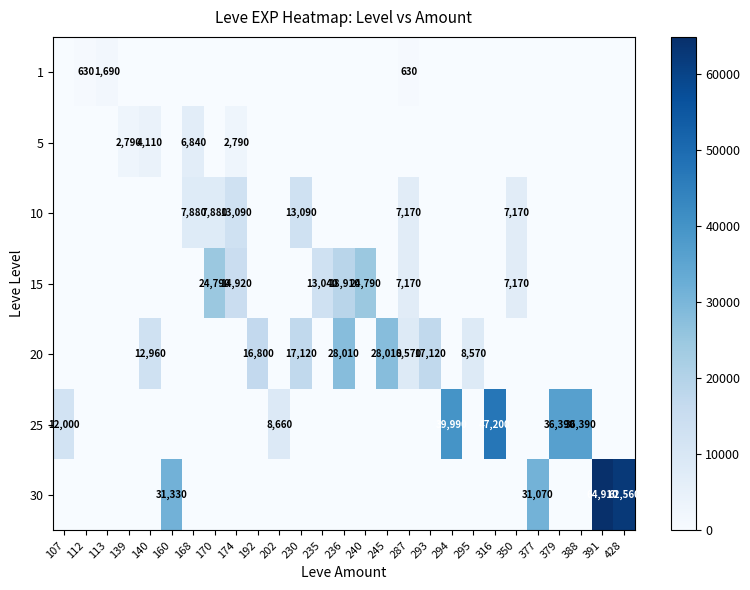

At which category is the sum across all series the highest?

391